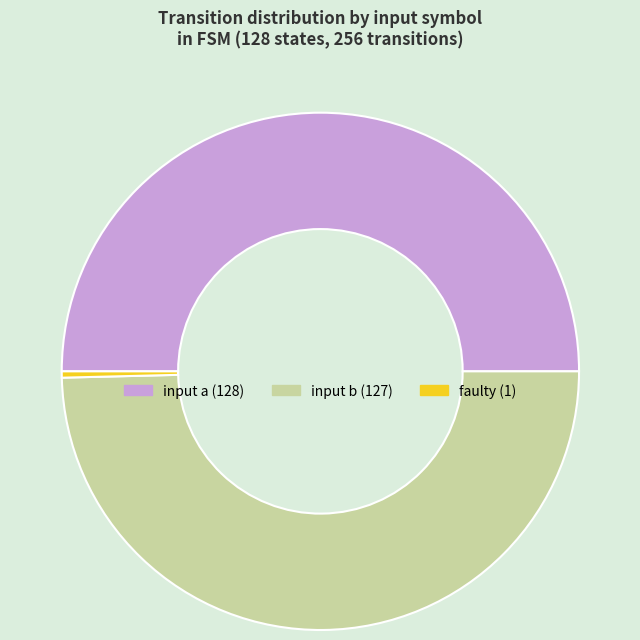

Rank the categories by value from highest to lowest.

input_a, input_b, faulty